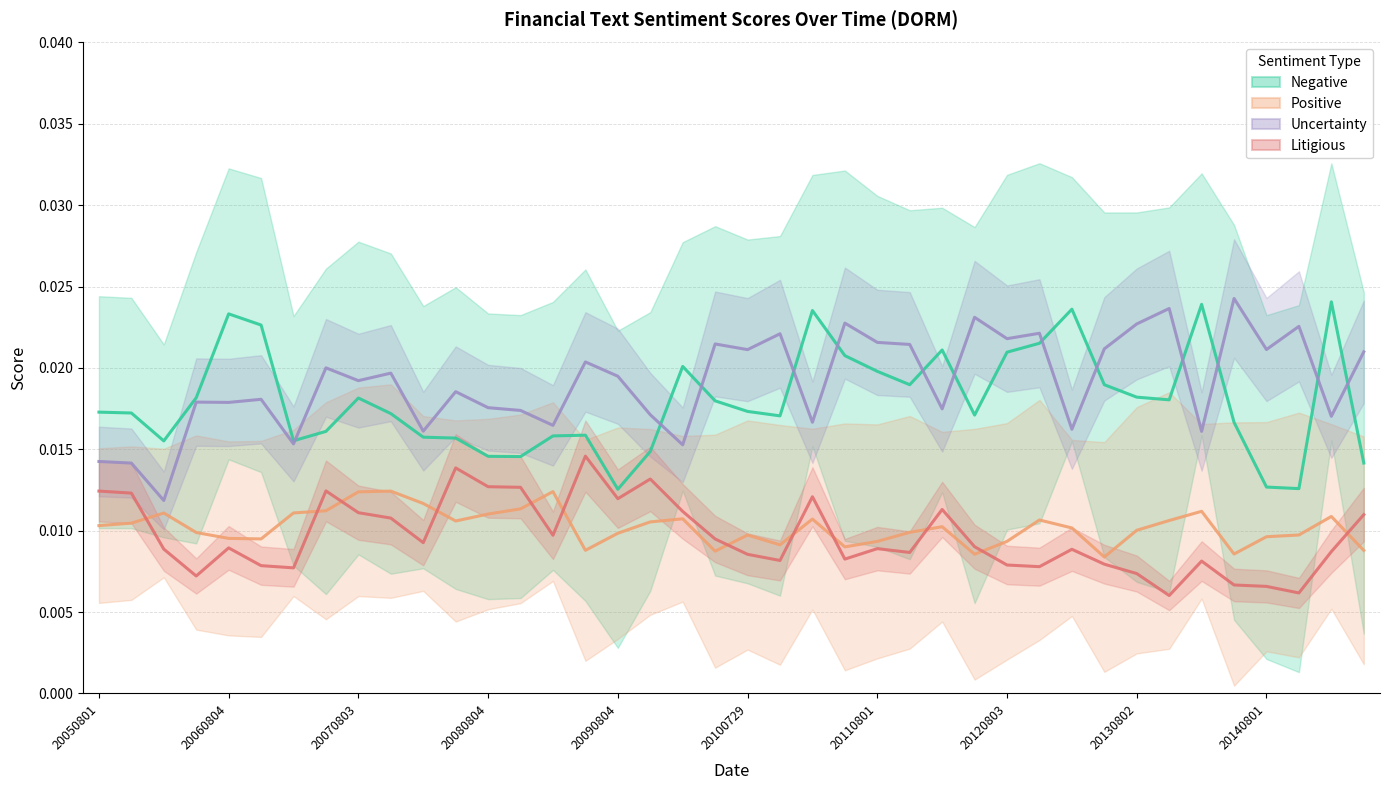

How many distinct data groups are displayed?

4